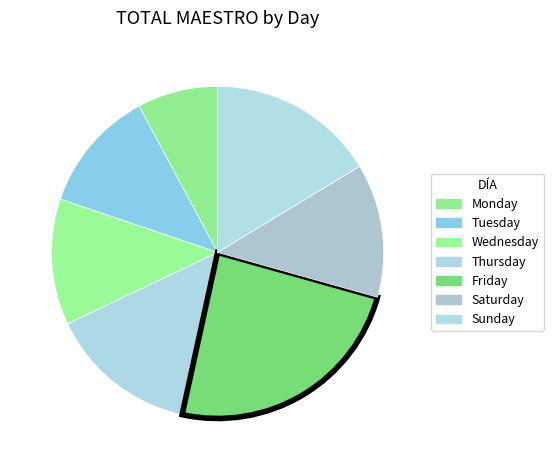

Is it true that Tuesday is 2% of the pie?

False